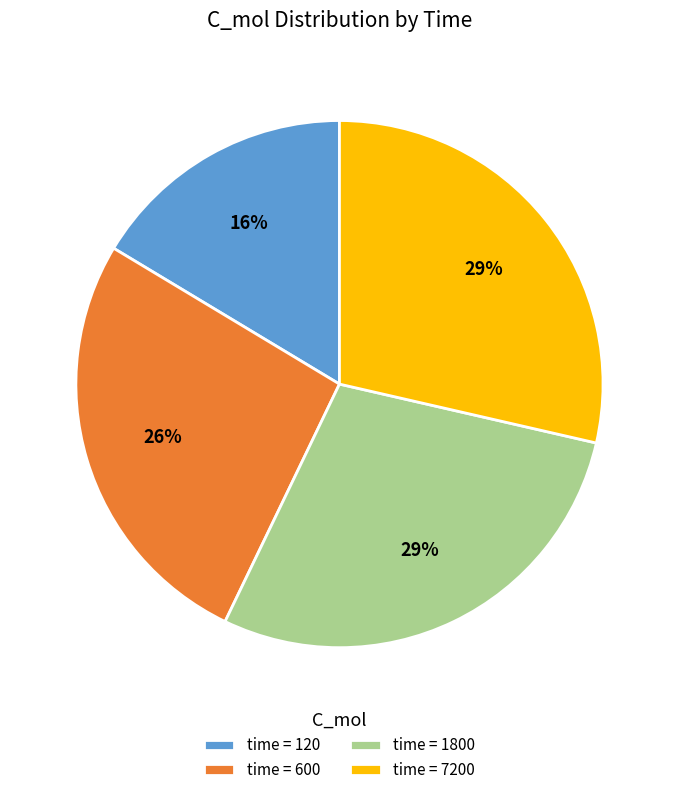

Combined, do time = 600 and time = 7200 account for over 50%?

Yes